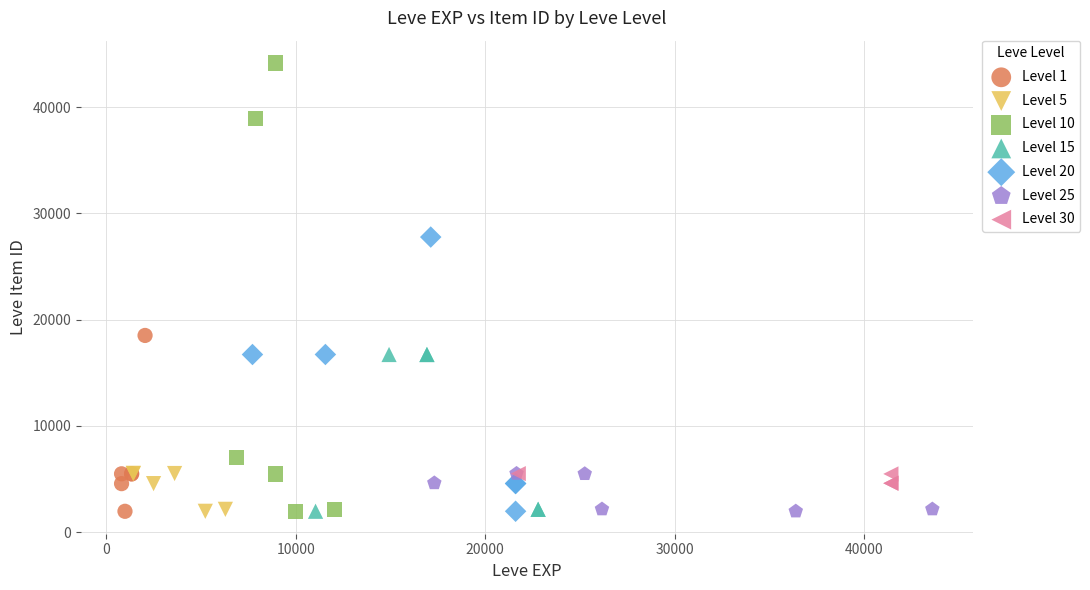

Which series contains the highest Y value?

Level 10